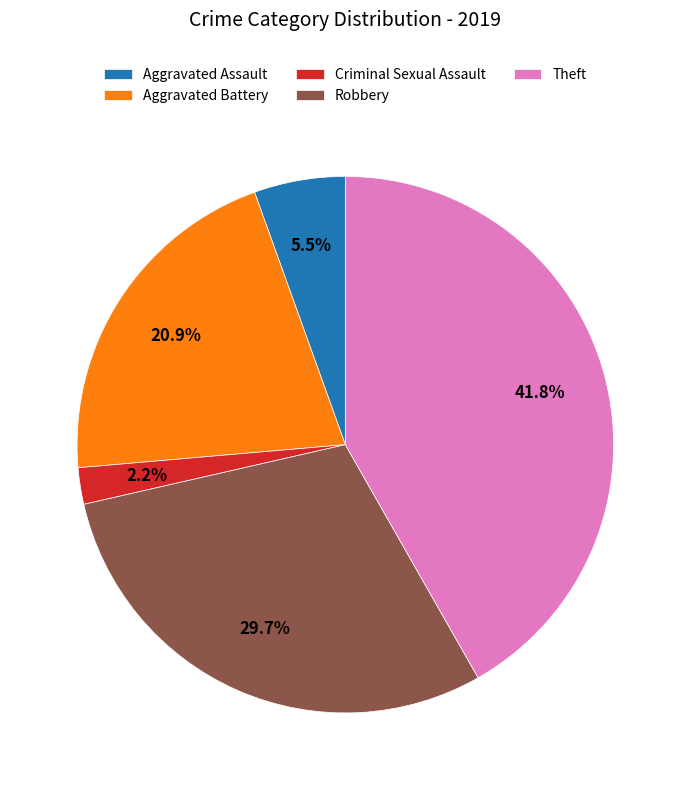

Is it true that Theft is 52% of the pie?

False